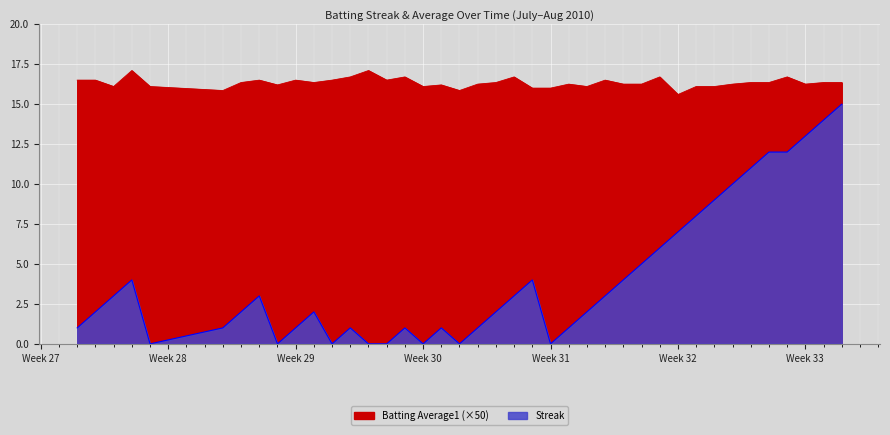

Does the chart display data point markers on the line(s)?

No